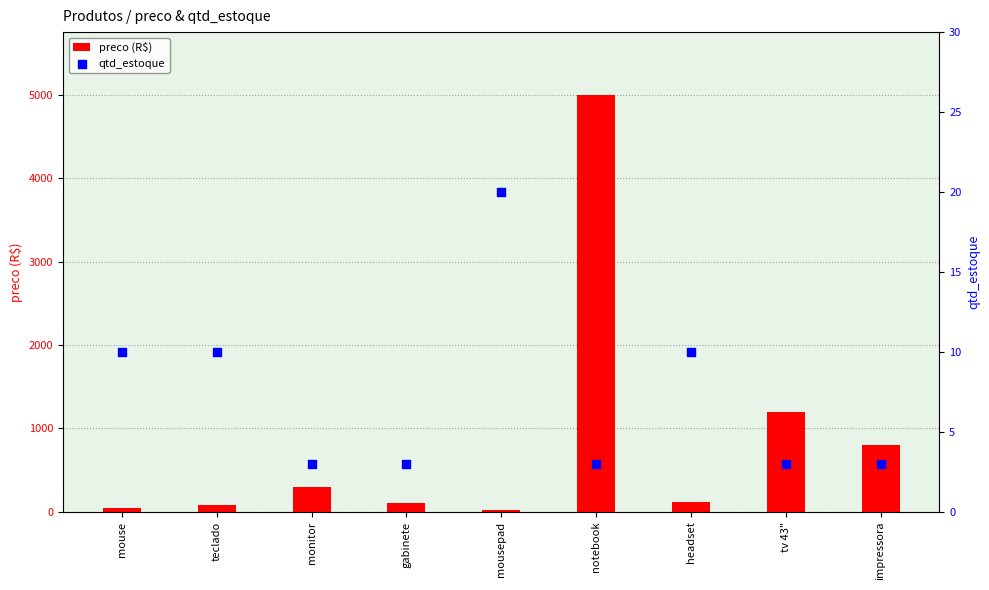

What are all the series names shown in the legend?

preco (R$), qtd_estoque